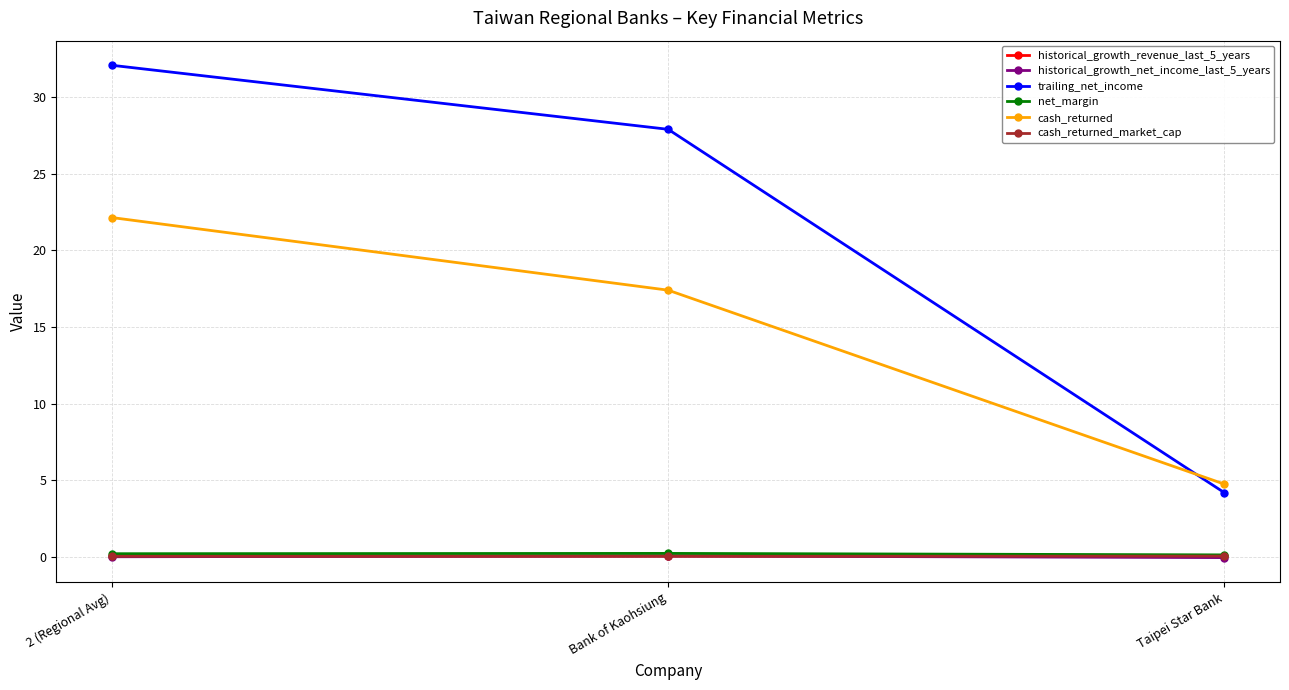

What is the sum of all trailing_net_income values?

64.2